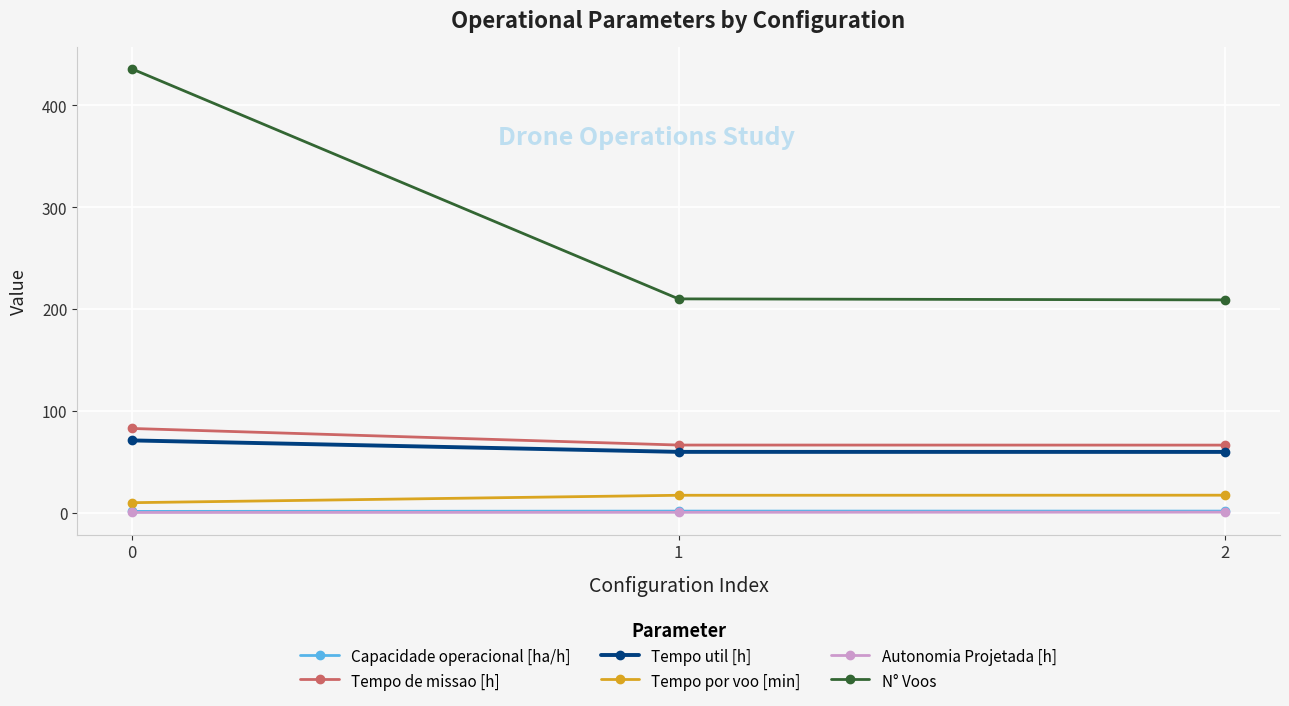

Which series has the largest total across all categories?

N° Voos